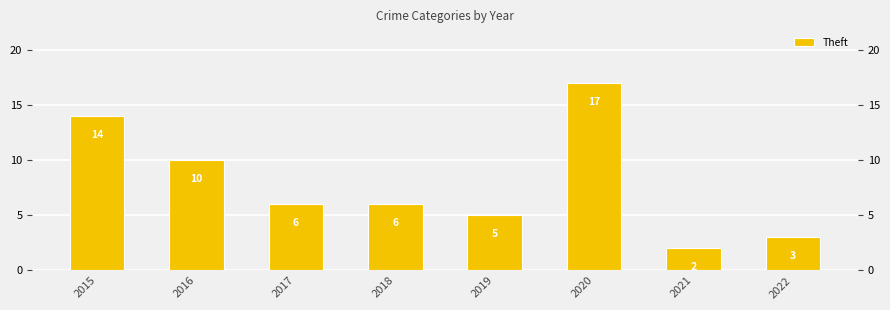

Reading left to right, extract all data points from this chart.

2015=14	2016=10	2017=6	2018=6	2019=5	2020=17	2021=2	2022=3